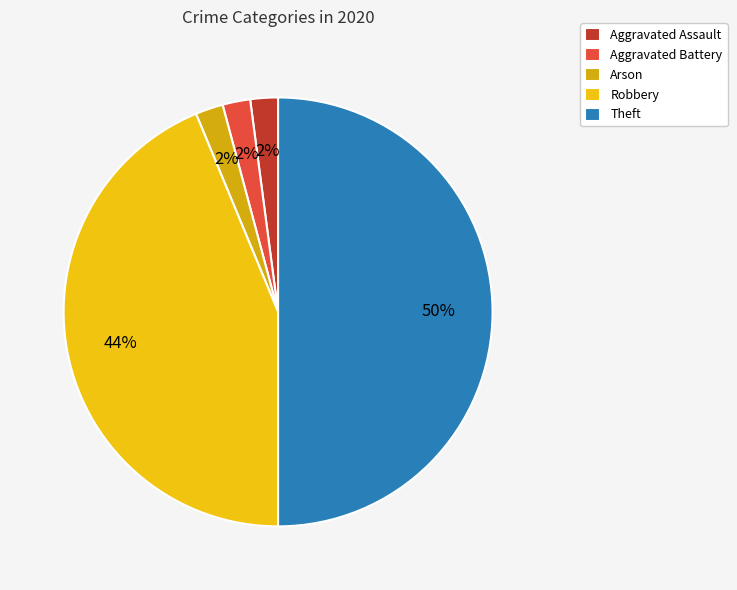

What is the largest slice in the pie chart?

Theft